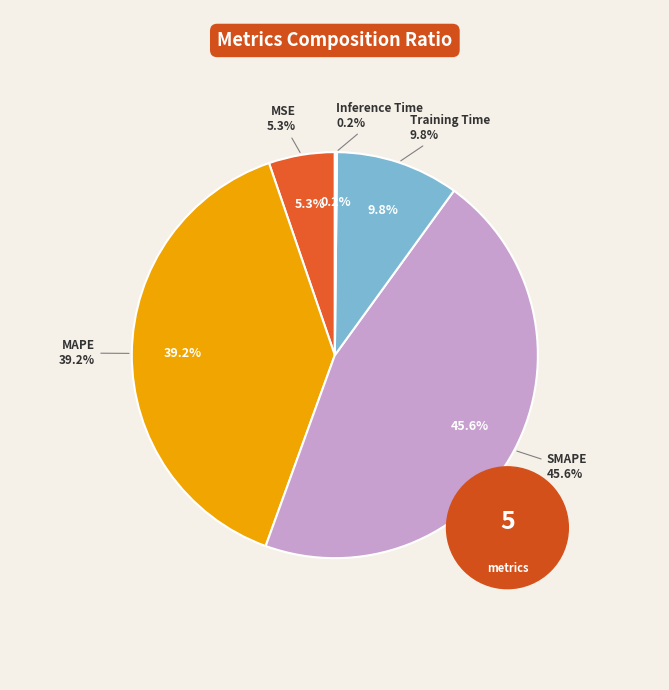

To the nearest percent, what portion does MAPE represent?

39%